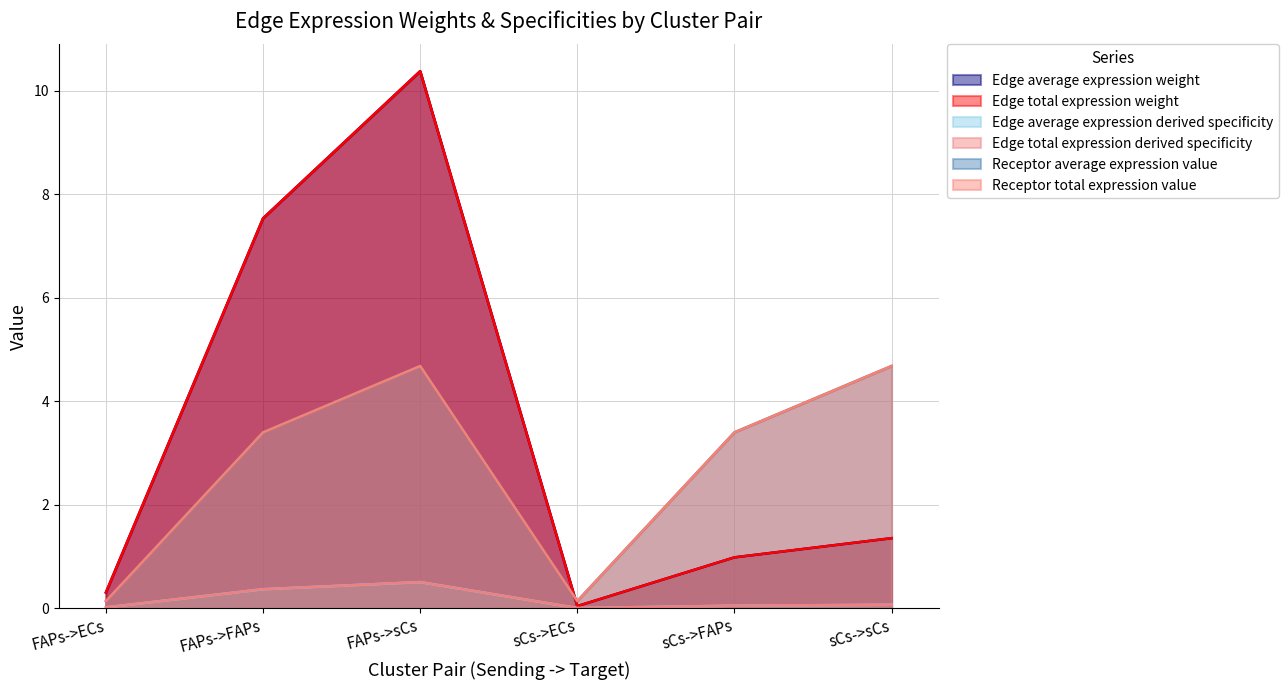

At which label does Edge total expression derived specificity reach its minimum?

sCs->ECs